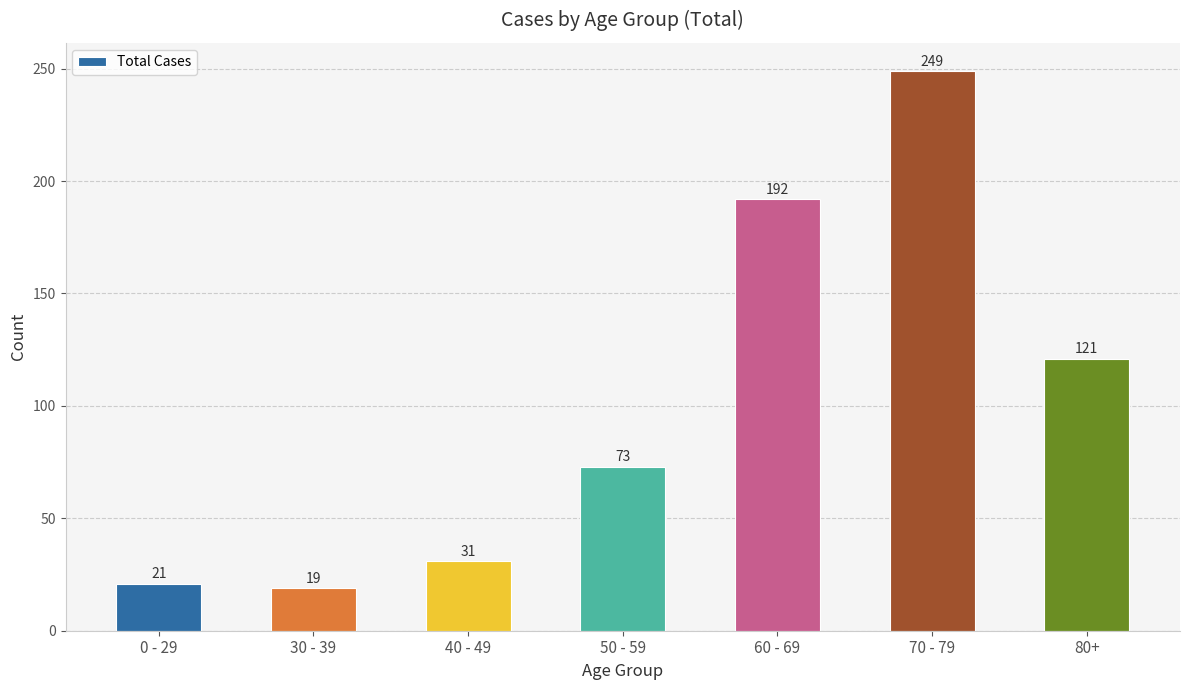

Reading left to right, what are all the values shown in this chart?

0 - 29=21	30 - 39=19	40 - 49=31	50 - 59=73	60 - 69=192	70 - 79=249	80+=121